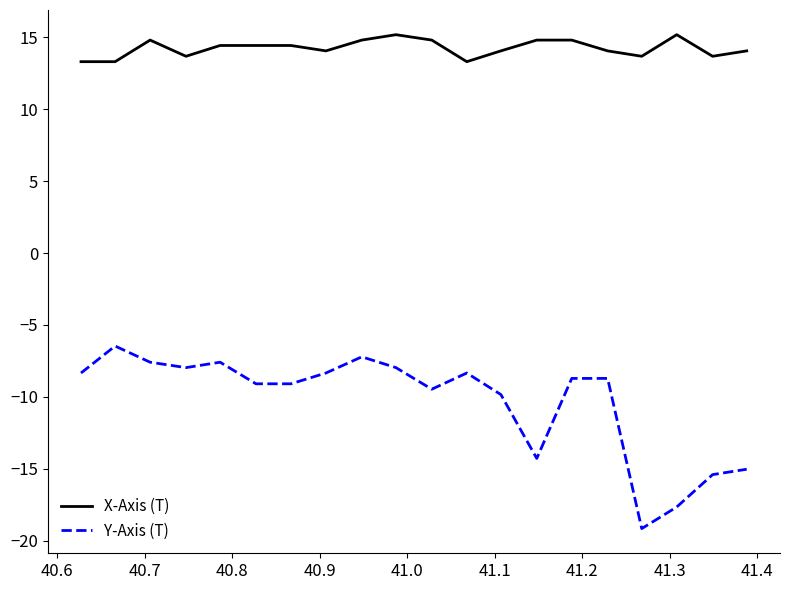

True or false: X-Axis (T) and Y-Axis (T) cross at least once.

False